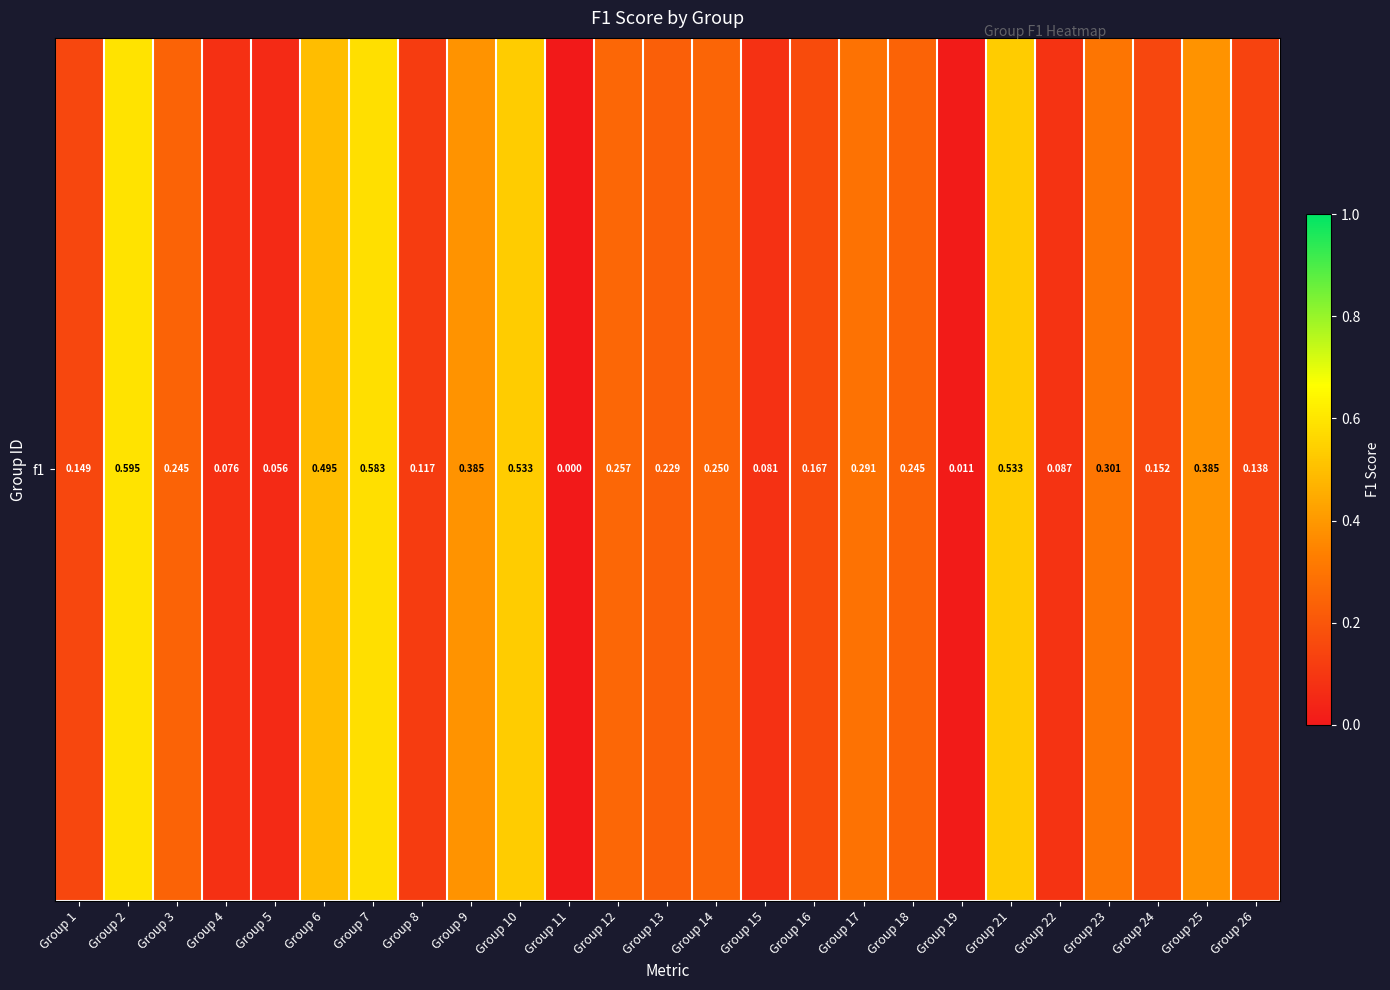

Which has a higher value, Group 1 or Group 3?

Group 3